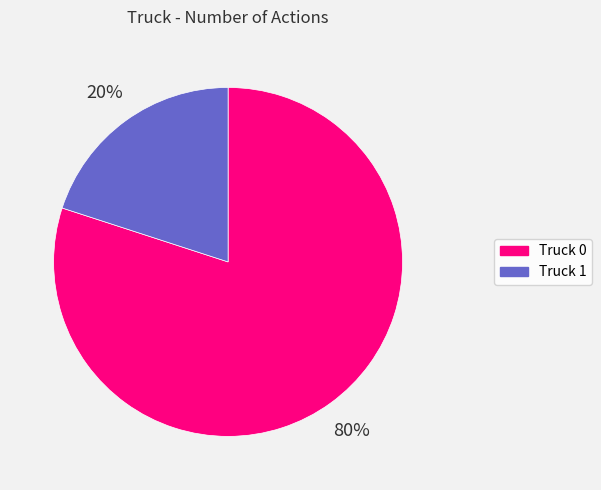

Count the number of slices in the pie.

2